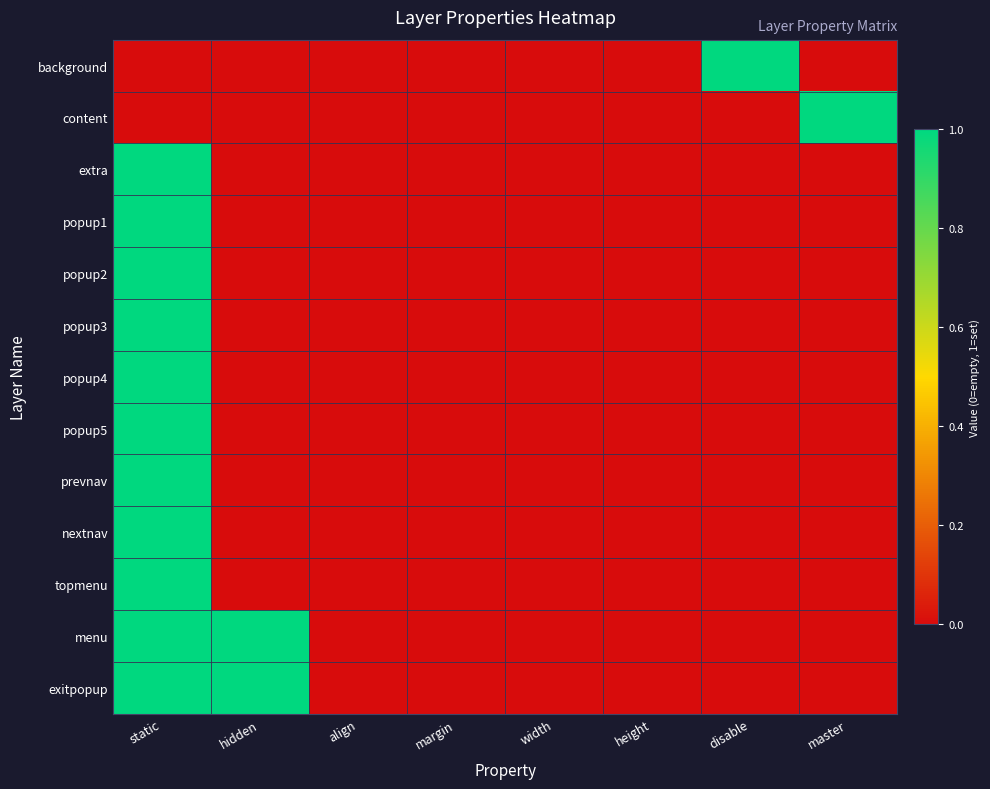

How many distinct data groups are displayed?

13